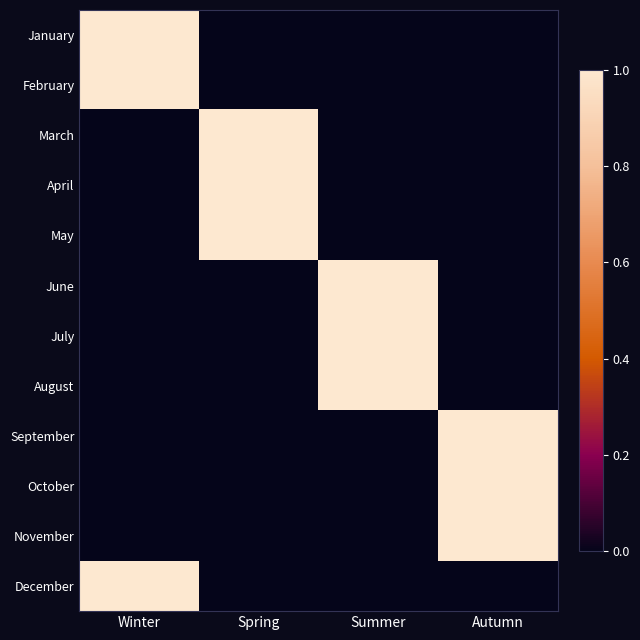

What is the total value across all series at Autumn?

3